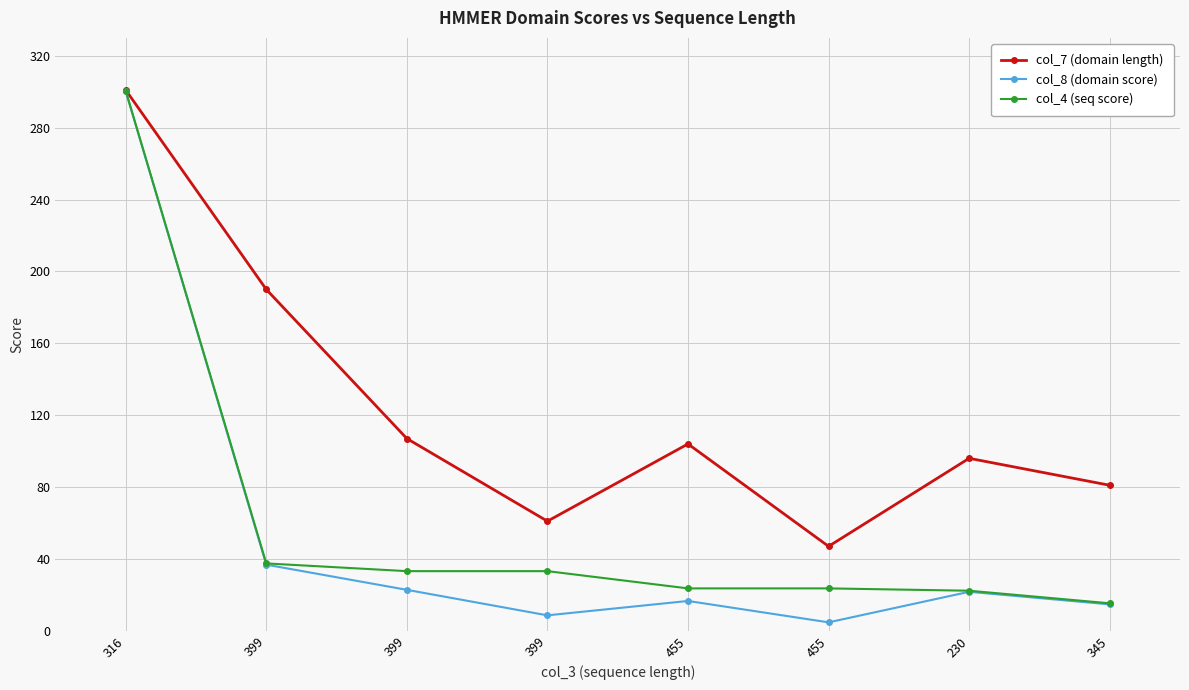

The col_7 (domain length) series shows 78.3 at 455. True or false?

False